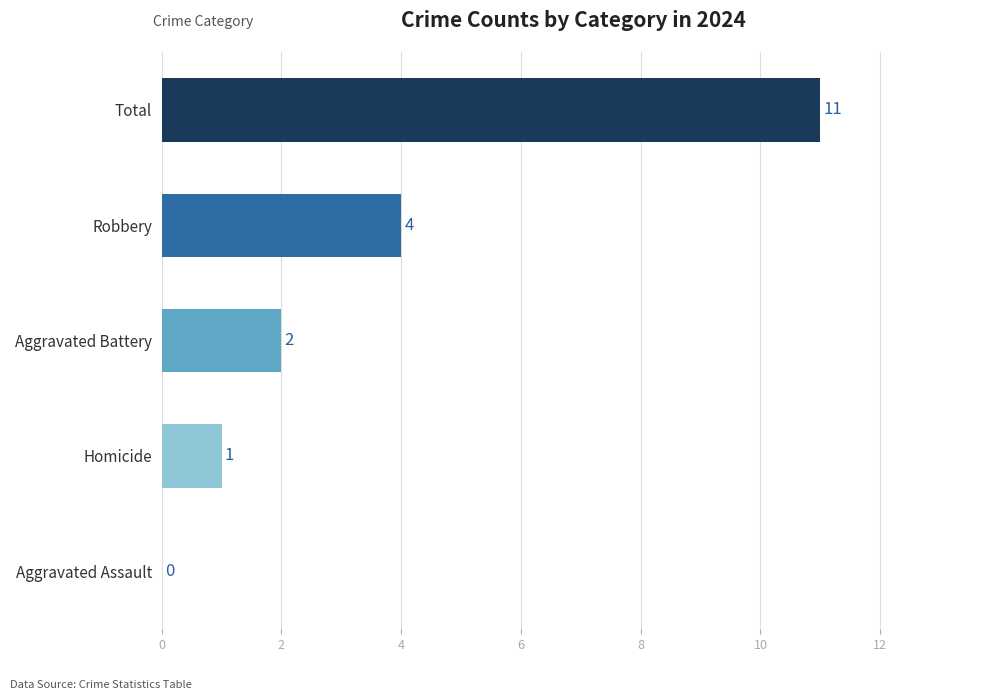

What is the sum of all values?

18